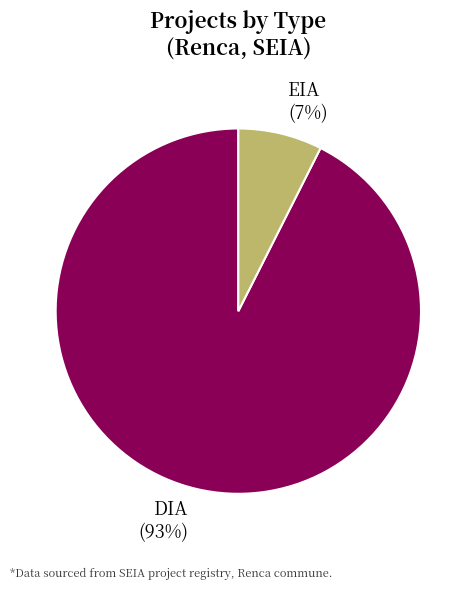

Which category accounts for the majority?

DIA